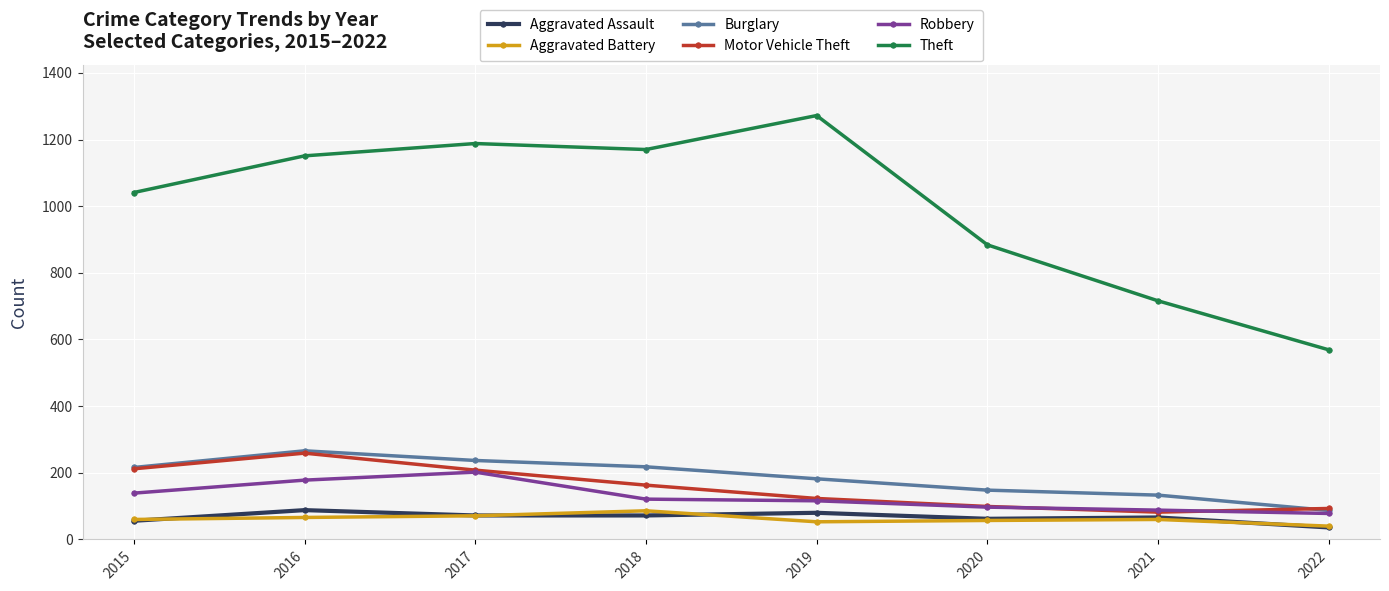

Between 2016 and 2022, which series saw the biggest shift?

Theft